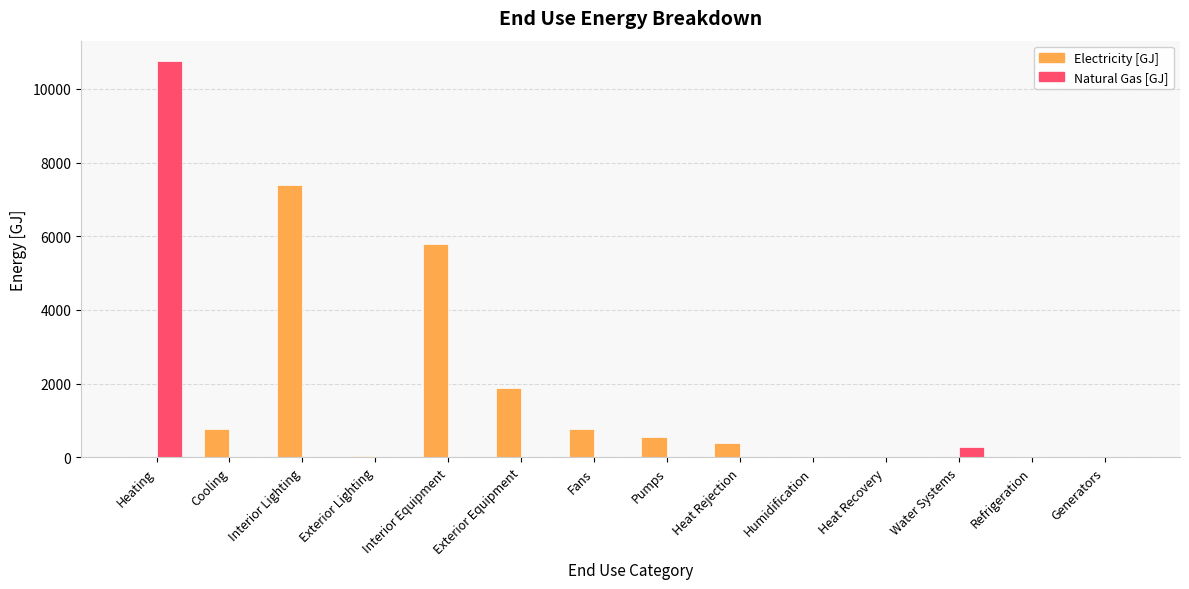

At which category is the sum across all series the highest?

Heating